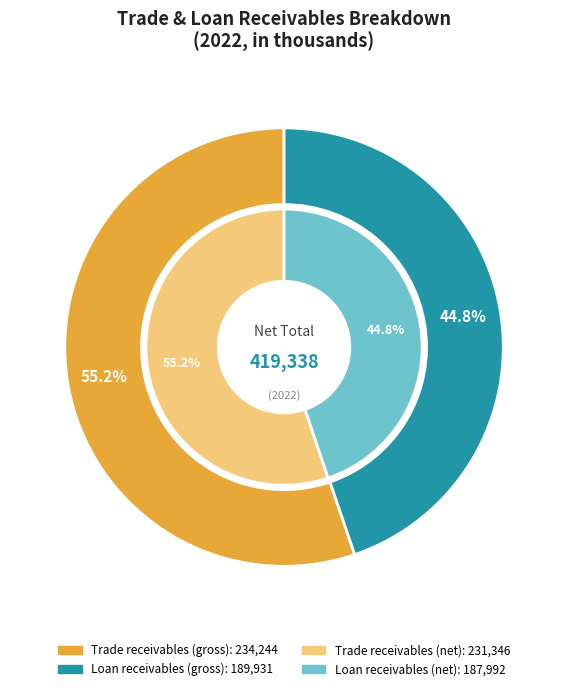

Approximately how many times larger is the value at Trade receivables compared to Loan receivables?

1.2